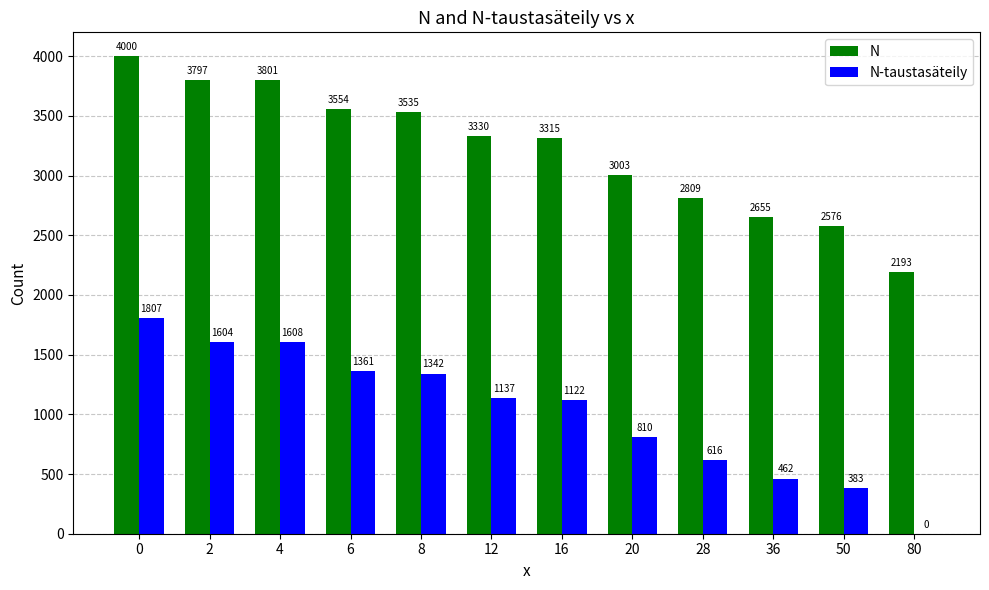

The value of N-taustasäteily at 28 is 377. True or false?

False